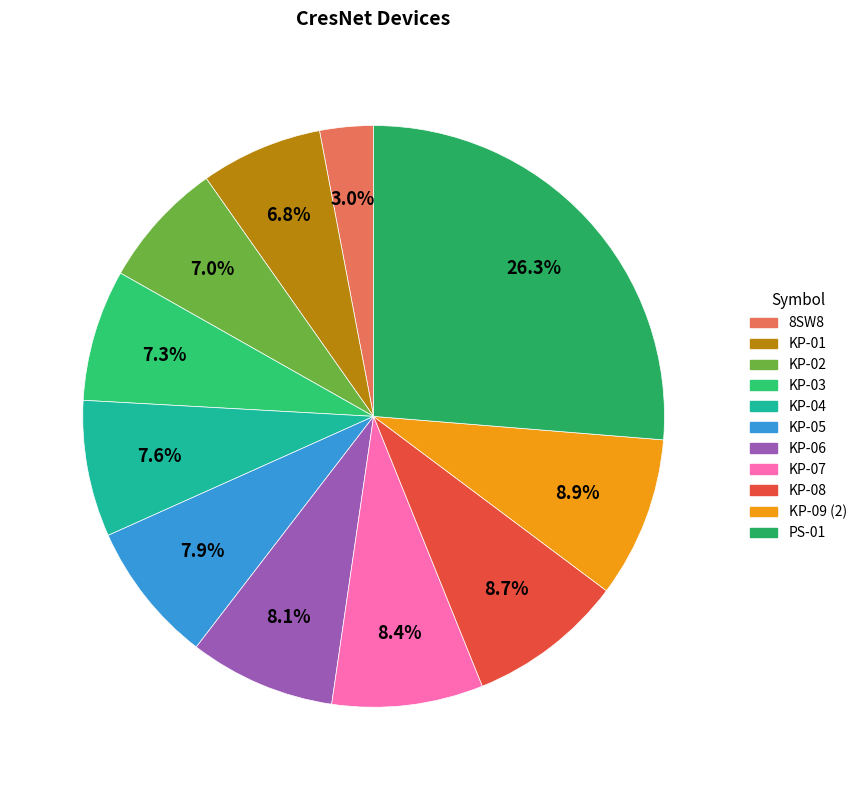

What percentage is the KP-04 slice, to the nearest percent?

8%